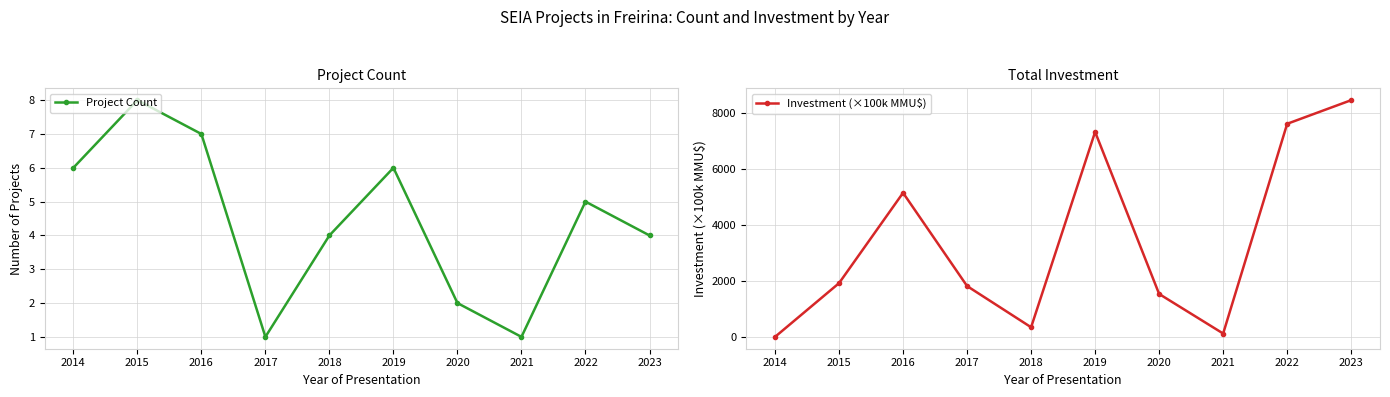

At which label is Investment (×100k MMU$) closest to 4230?

2016